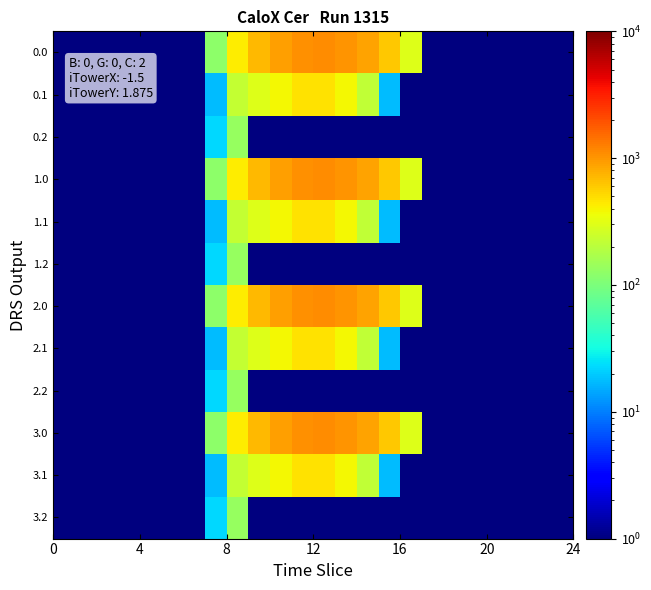

How many distinct data groups are displayed?

12